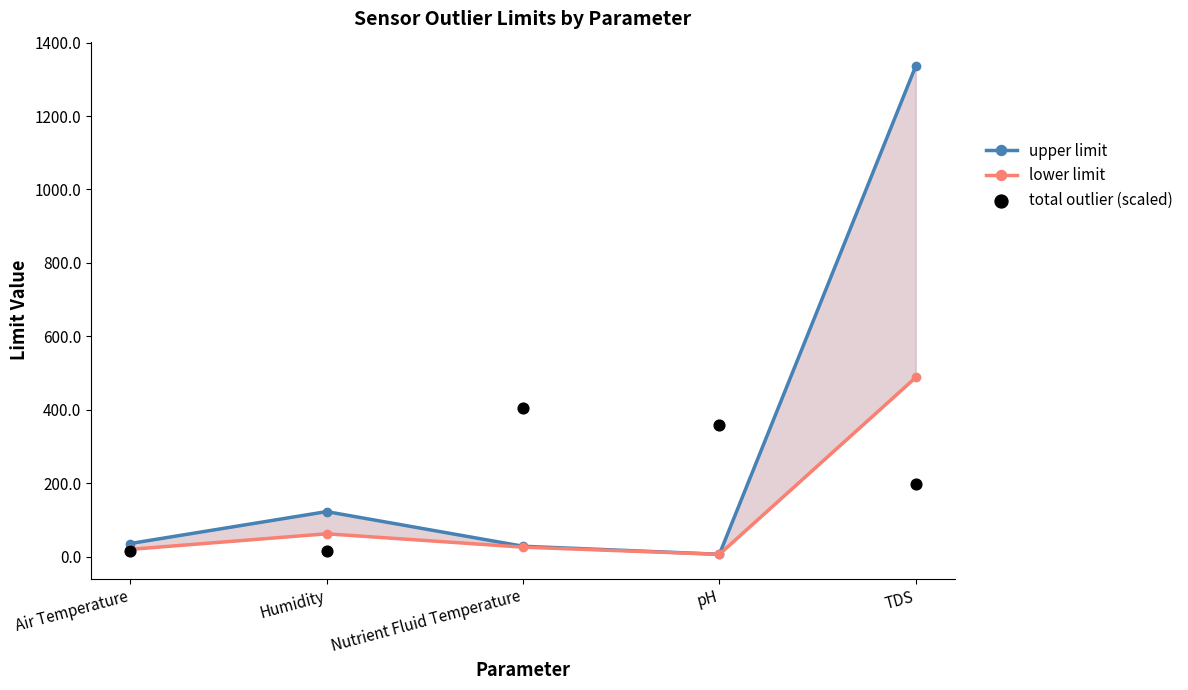

Which series has the largest total across all categories?

upper limit